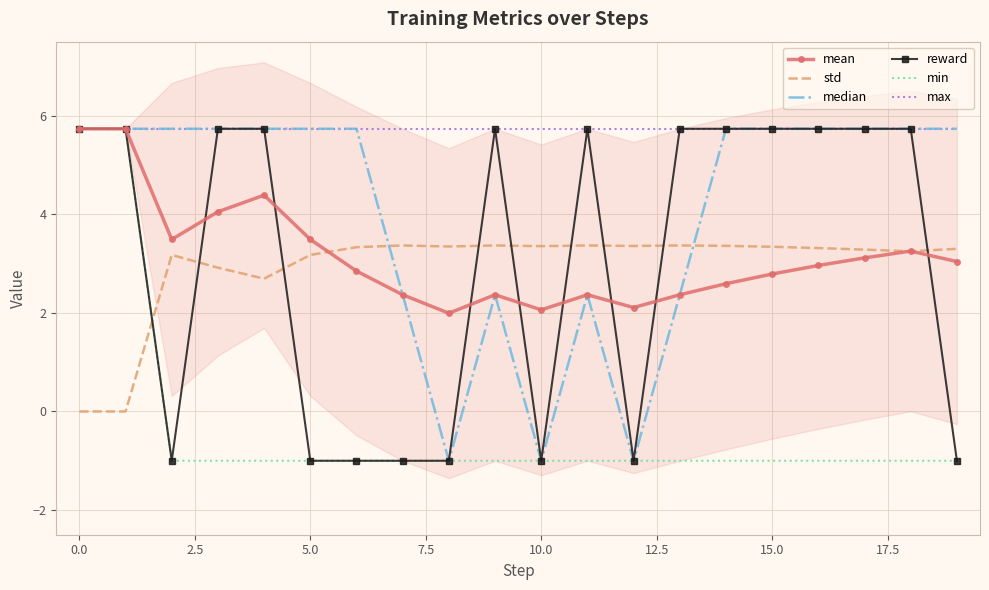

How many lines are shown in the chart?

6